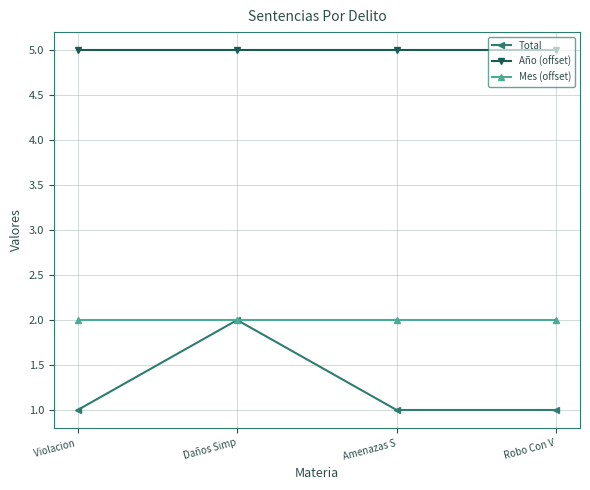

The Total series shows 1 at Violacion . True or false?

True